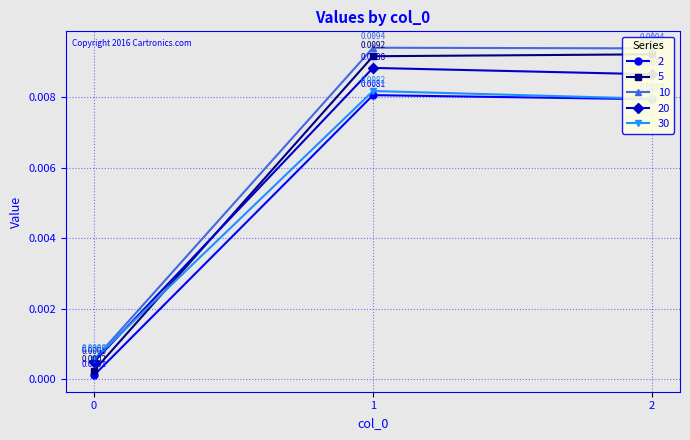

What are all the series names shown in the legend?

2, 5, 10, 20, 30